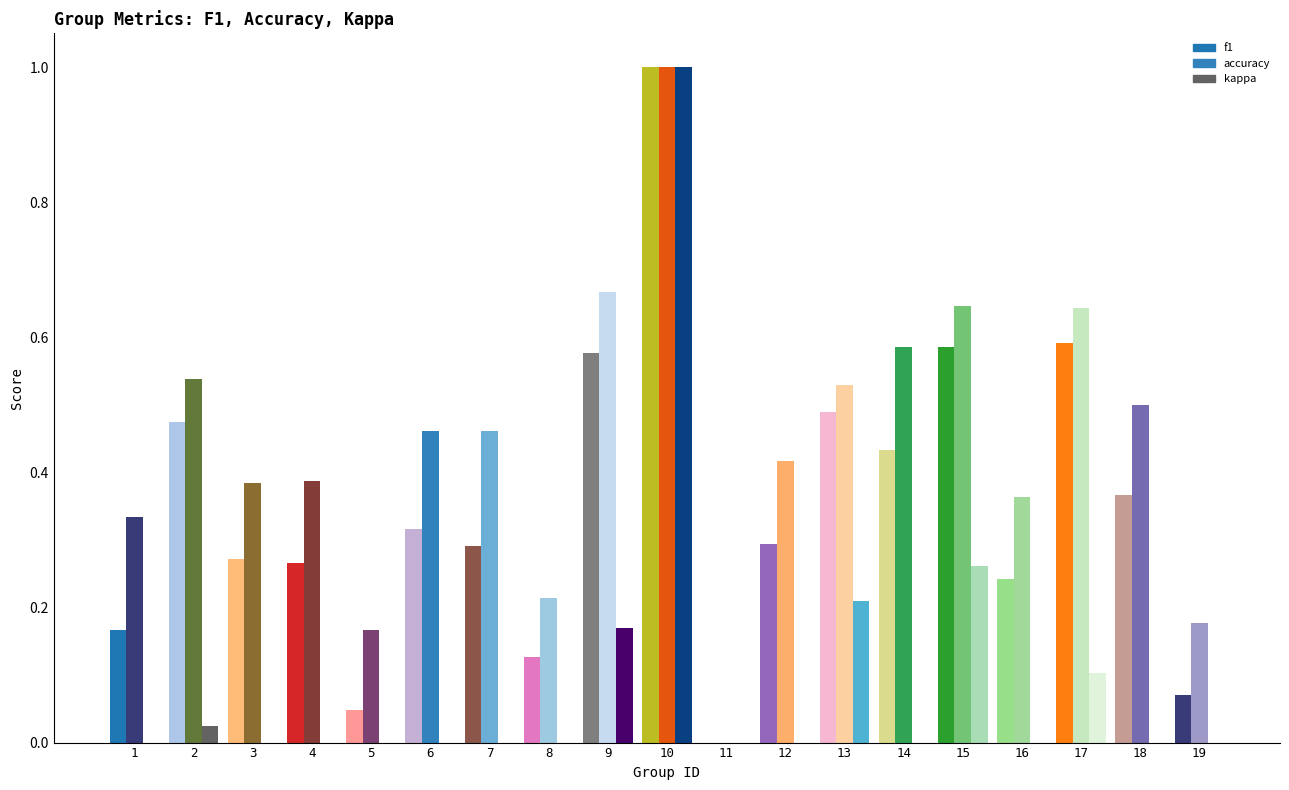

How many groups of bars are there?

19